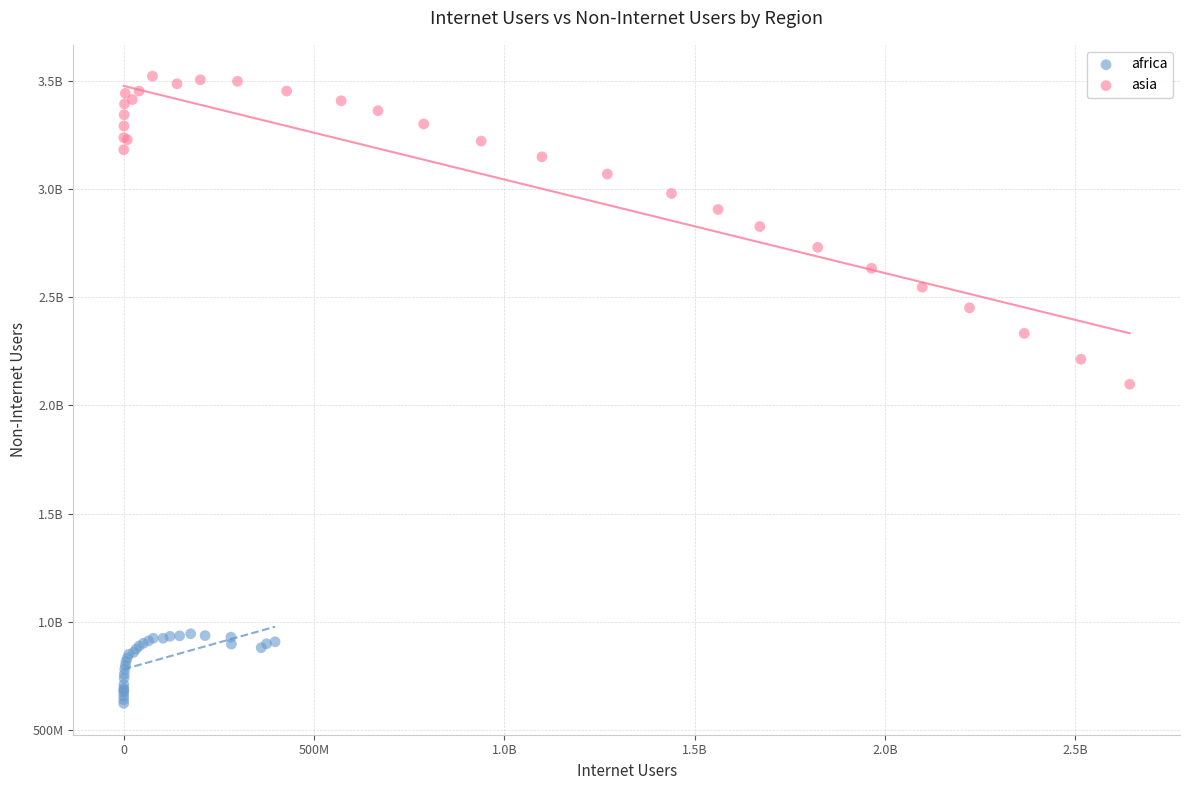

What are all the series names shown in the legend?

africa, asia